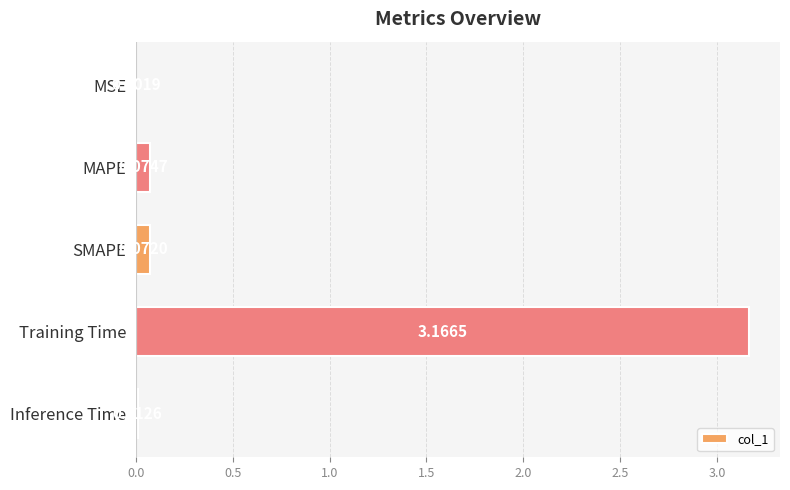

At which label is the value closest to 1?

MAPE